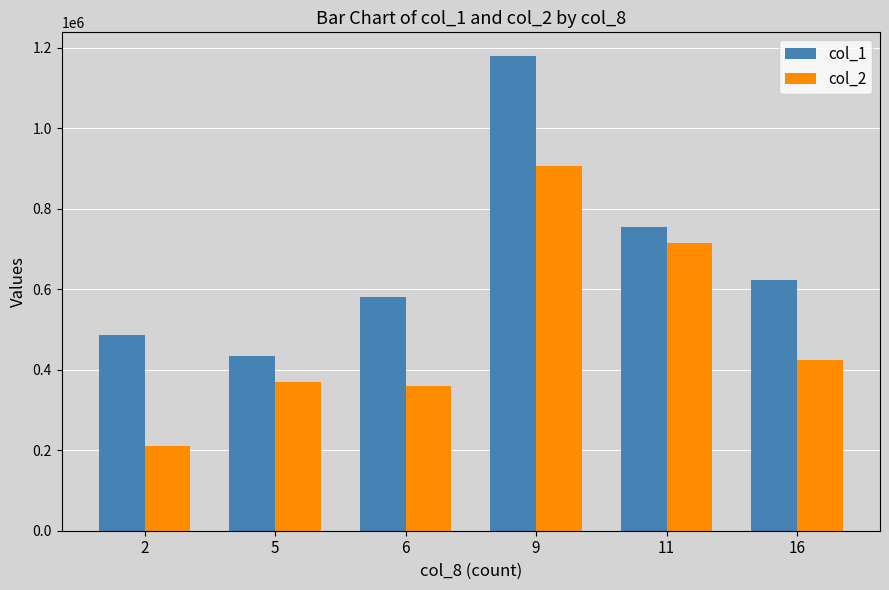

Reading left to right, list all the values displayed in this chart.

col_1: 2=485000	5=435000	6=581000	9=1179000	11=755000	16=622000
col_2: 2=210530	5=370010	6=358890	9=905760	11=715200	16=423760